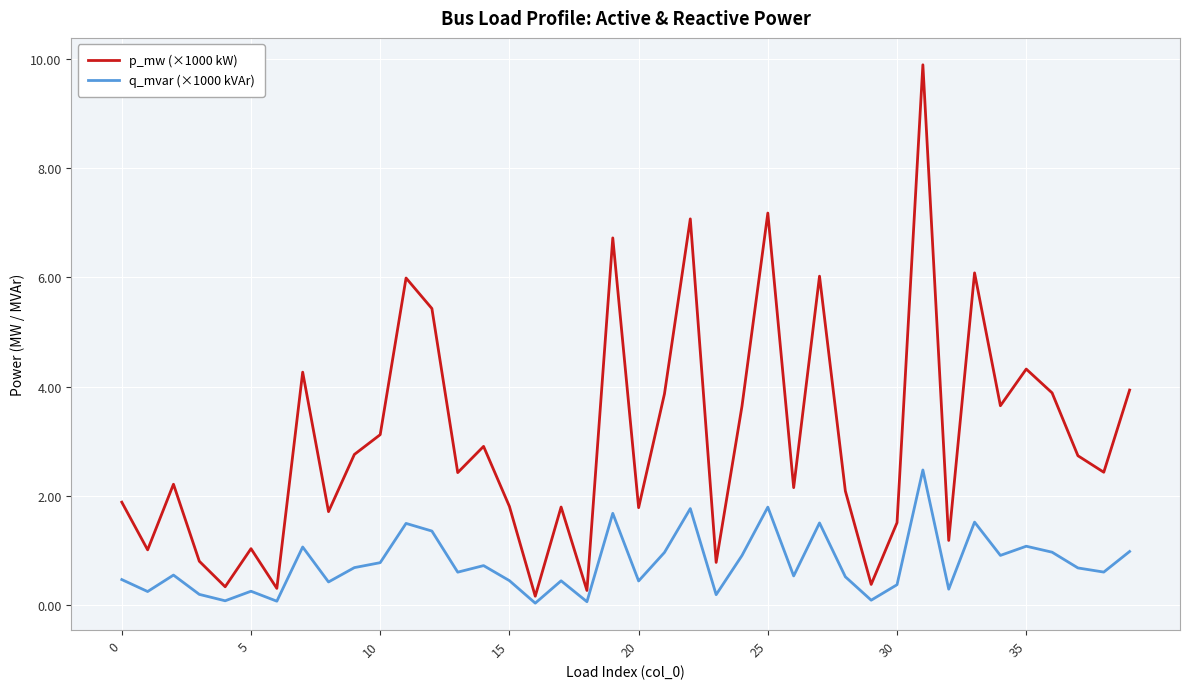

List the series in order of their overall mean, lowest first.

q_mvar (×1000 kVAr), p_mw (×1000 kW)